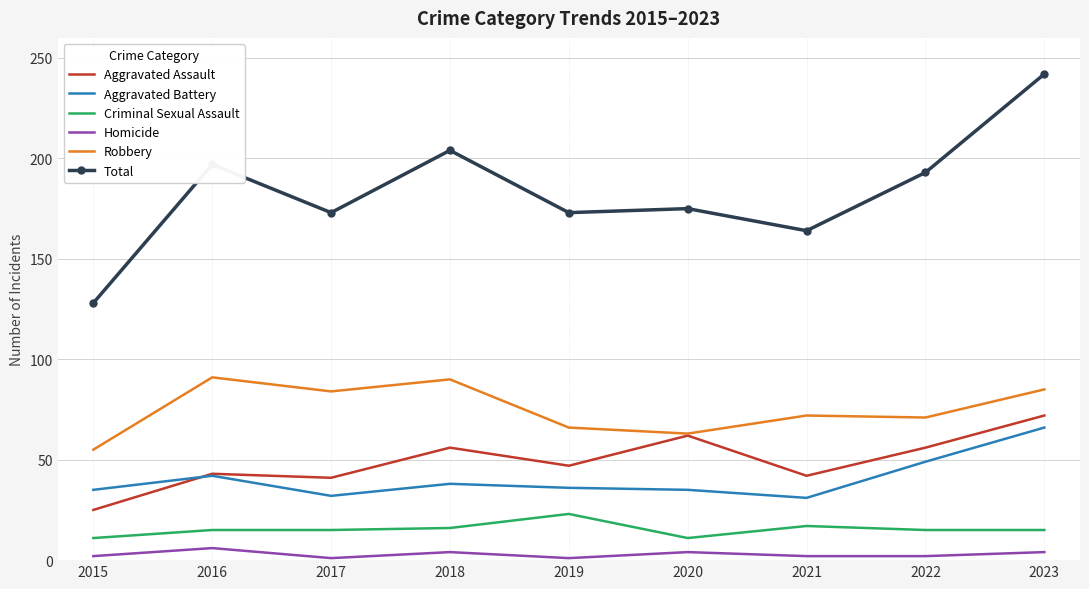

What is the difference between the second highest and second lowest values in the Aggravated Battery series?

17